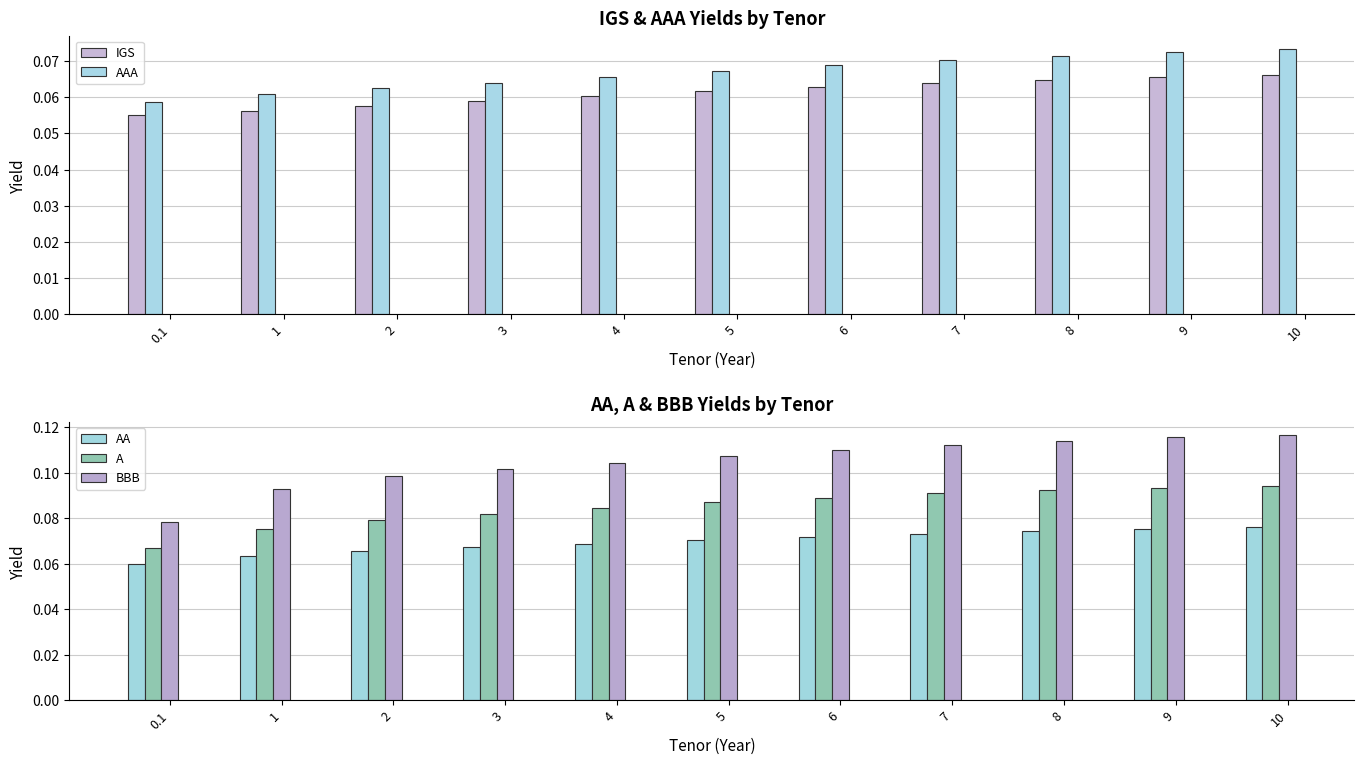

Reading left to right, what are all the values shown in this chart?

IGS: 0.1=0.1	1=0.1	2=0.1	3=0.1	4=0.1	5=0.1	6=0.1	7=0.1	8=0.1	9=0.1	10=0.1
AAA: 0.1=0.1	1=0.1	2=0.1	3=0.1	4=0.1	5=0.1	6=0.1	7=0.1	8=0.1	9=0.1	10=0.1
AA: 0.1=0.1	1=0.1	2=0.1	3=0.1	4=0.1	5=0.1	6=0.1	7=0.1	8=0.1	9=0.1	10=0.1
A: 0.1=0.1	1=0.1	2=0.1	3=0.1	4=0.1	5=0.1	6=0.1	7=0.1	8=0.1	9=0.1	10=0.1
BBB: 0.1=0.1	1=0.1	2=0.1	3=0.1	4=0.1	5=0.1	6=0.1	7=0.1	8=0.1	9=0.1	10=0.1